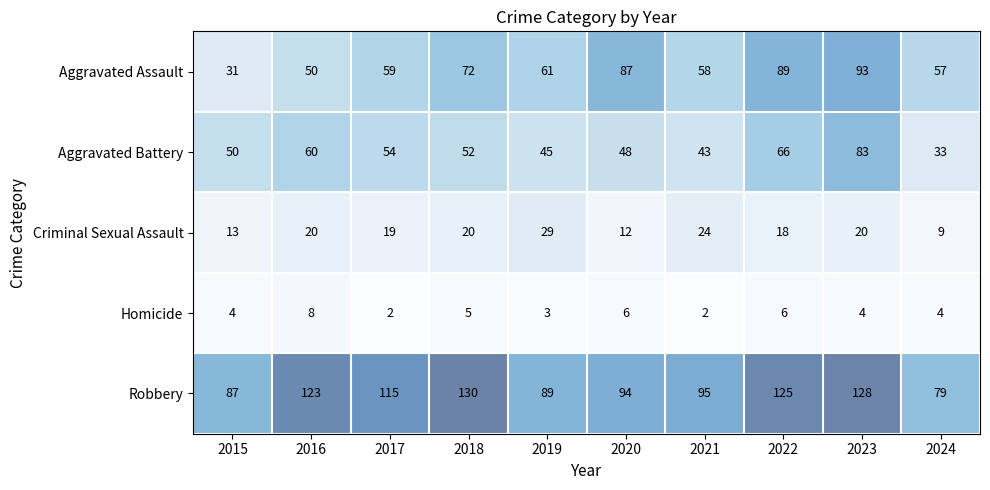

How many data points in Aggravated Assault are less than 61?

5